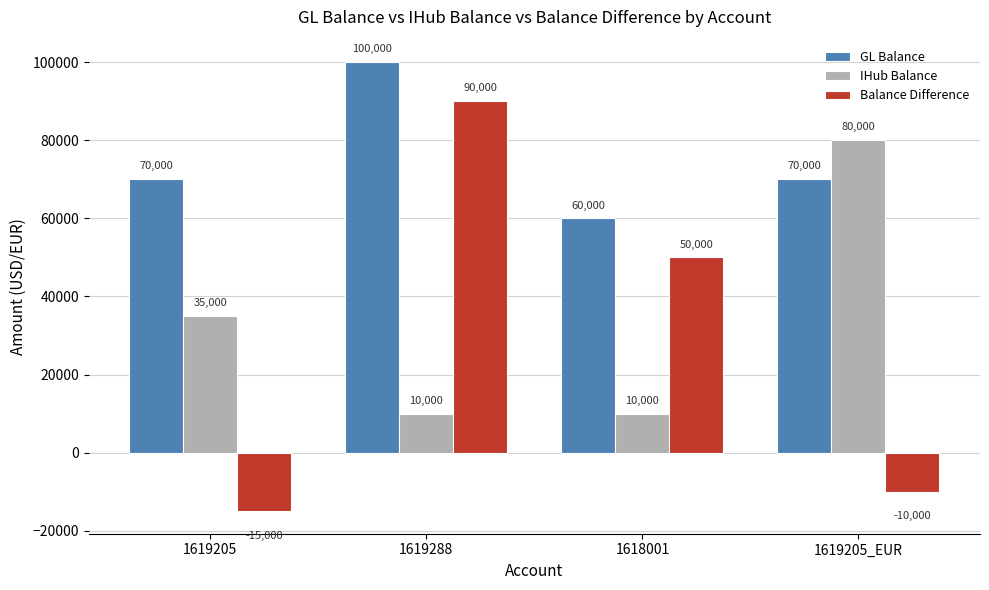

Read the Balance Difference value at 1618001, to the nearest 50.

50000